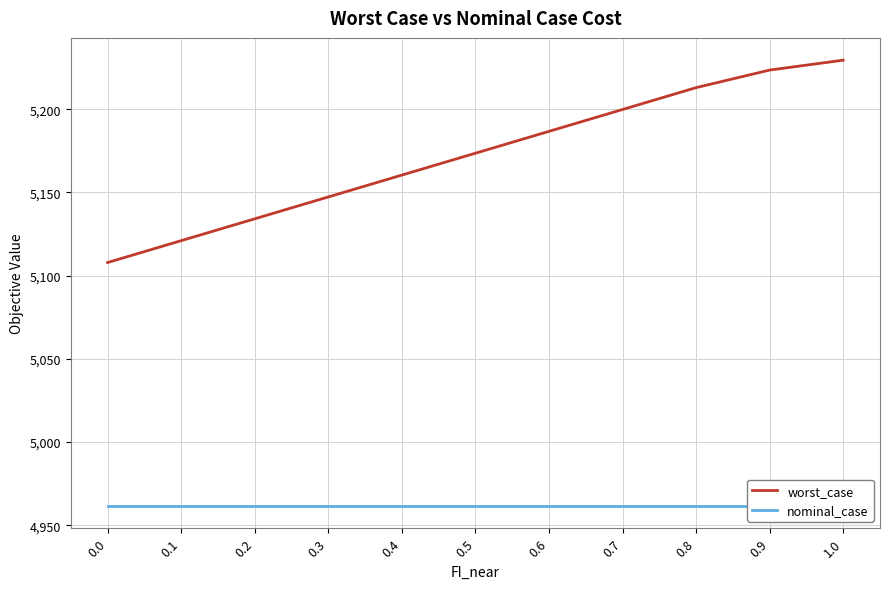

At how many categories does at least one series exceed 5194?

4